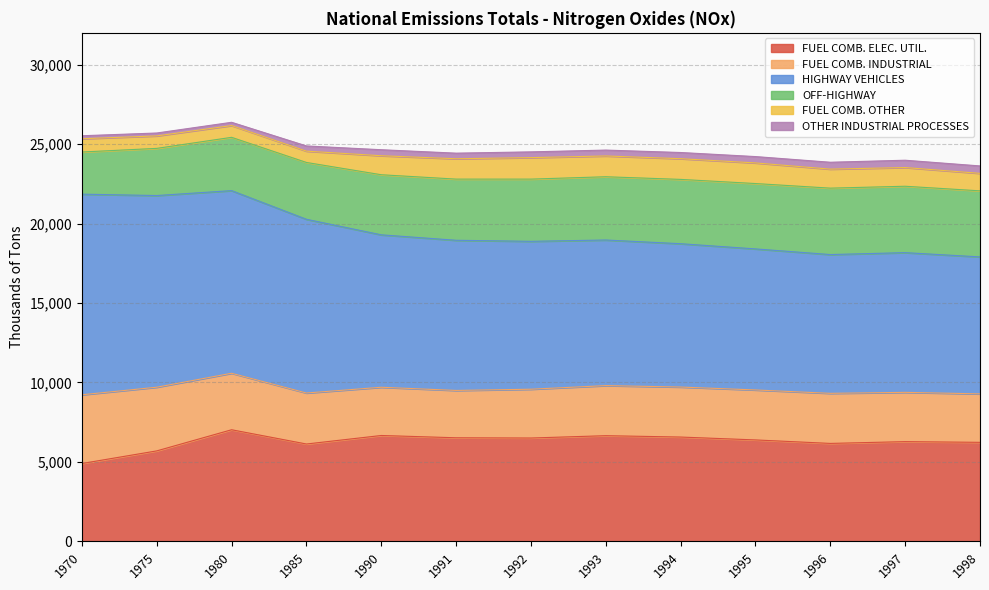

Reading left to right, transcribe all the data shown in this chart.

FUEL COMB. ELEC. UTIL.: 4900.0	5694.0	7024.0	6127.0	6663.0	6519.0	6504.0	6651.0	6565.0	6384.0	6164.2	6276.4	6232.2
FUEL COMB. INDUSTRIAL: 4325.0	4007.0	3555.0	3209.0	3035.0	2979.0	3071.0	3151.0	3147.0	3144.0	3151.4	3100.6	3049.8
HIGHWAY VEHICLES: 12624.0	12061.0	11493.0	10932.0	9592.0	9449.0	9306.0	9162.0	9019.0	8876.0	8732.7	8791.8	8619.3
OFF-HIGHWAY: 2652.0	2968.0	3353.0	3576.0	3781.0	3849.0	3915.0	3981.0	4047.0	4113.0	4179.2	4178.1	4156.3
FUEL COMB. OTHER: 836.0	785.0	741.0	712.0	1196.0	1281.0	1353.0	1308.0	1303.0	1298.0	1197.0	1177.1	1100.9
OTHER INDUSTRIAL PROCESSES: 187.0	182.0	205.0	327.0	378.0	352.0	361.0	370.0	389.0	399.0	432.8	460.2	466.7